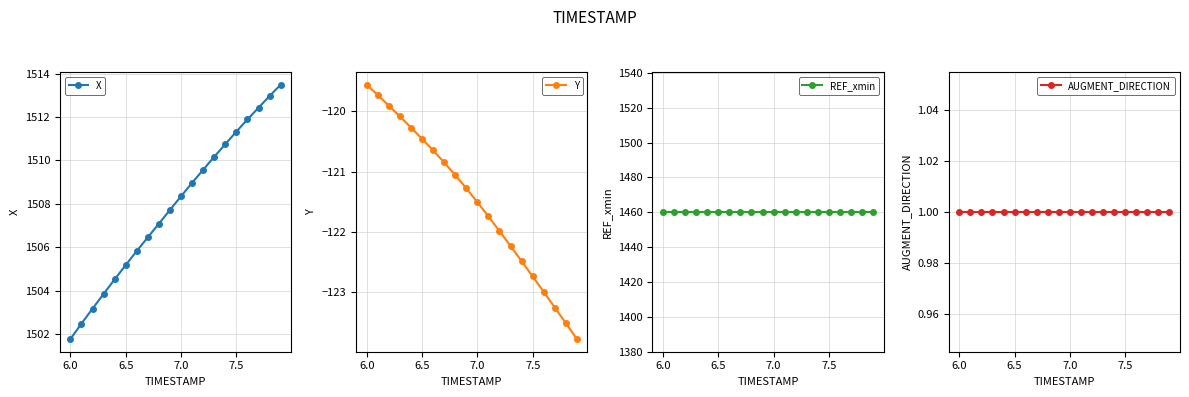

What is the difference between the second highest and minimum values in the X series?

11.2